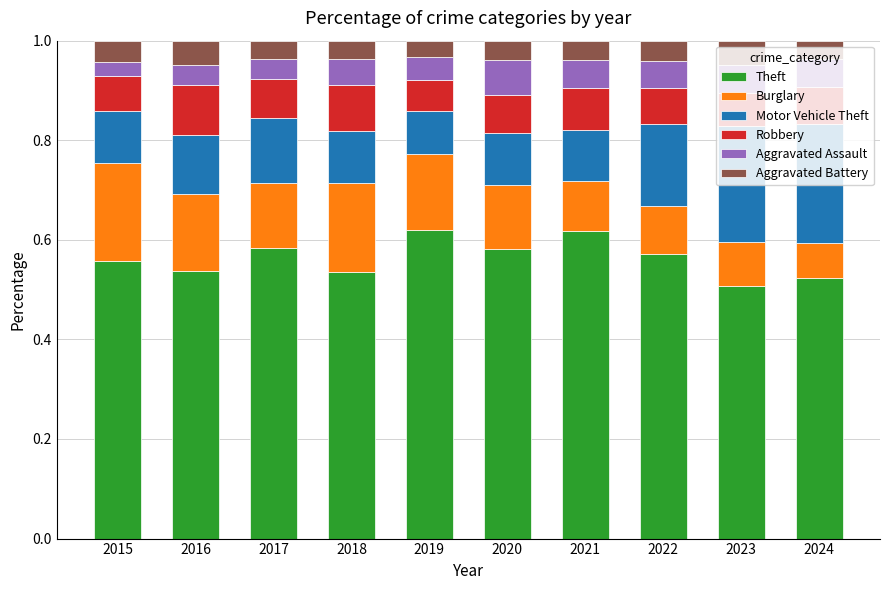

How many Theft values are between 0 and 1?

10